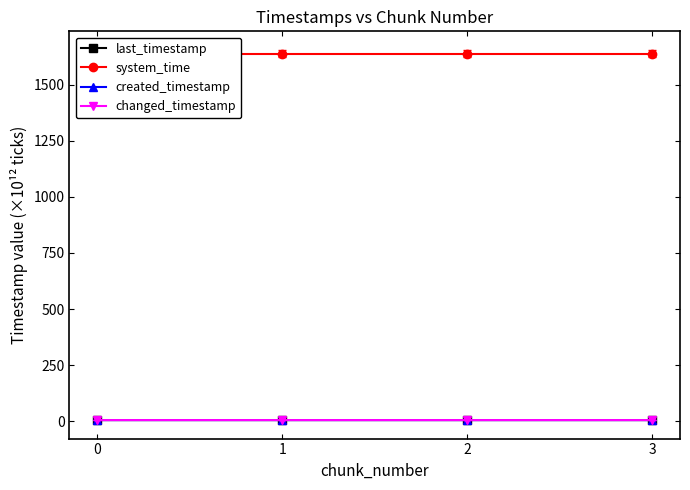

True or false: last_timestamp and changed_timestamp intersect in this chart.

False